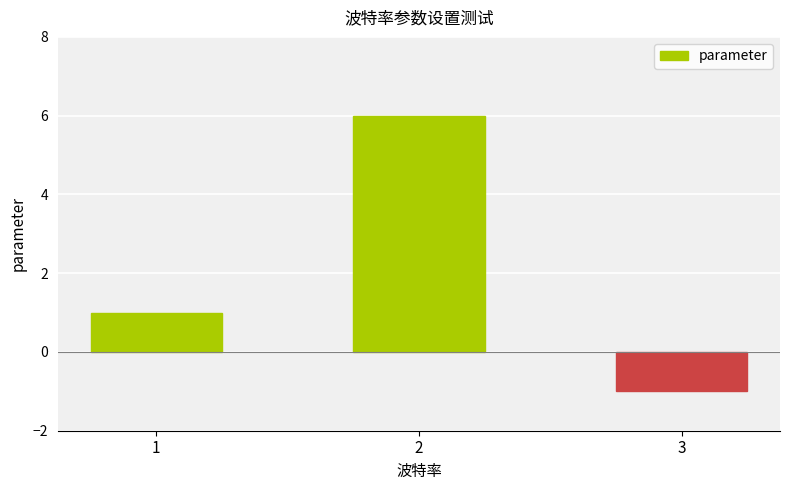

What is the sum of all values?

6